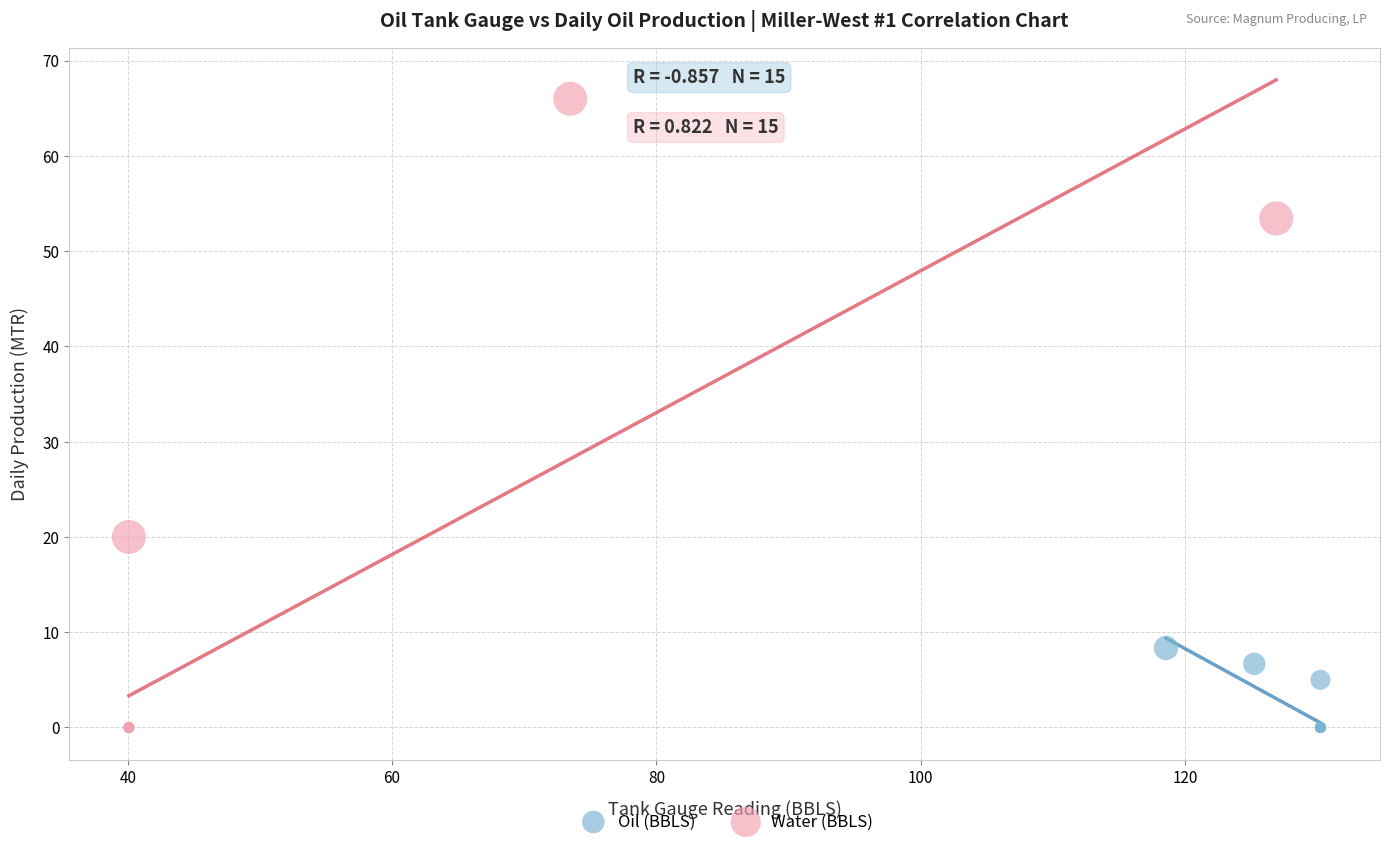

Which series contains the highest Y value?

Water (BBLS)